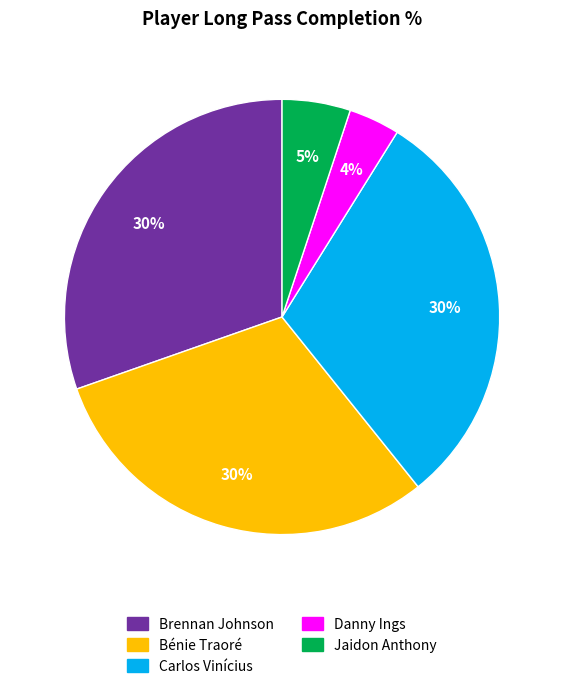

Is Carlos Vinícius the majority of the pie?

No